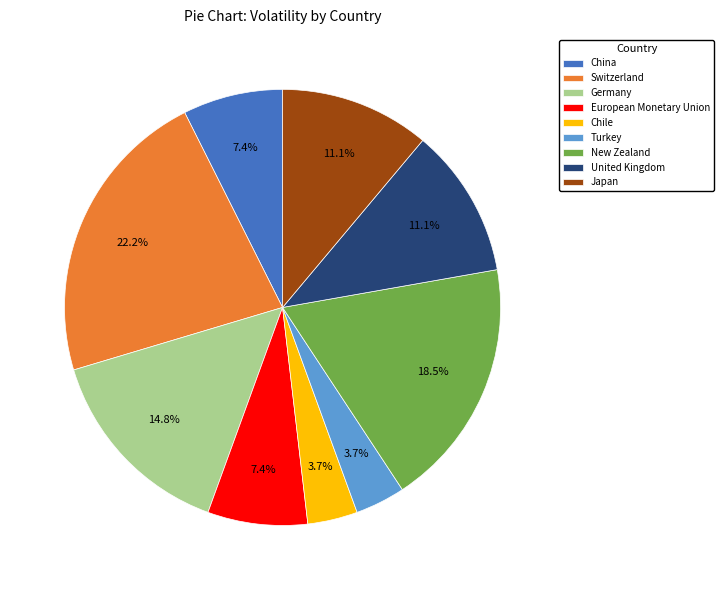

Approximately how many times larger is the value at China compared to Chile?

2.0